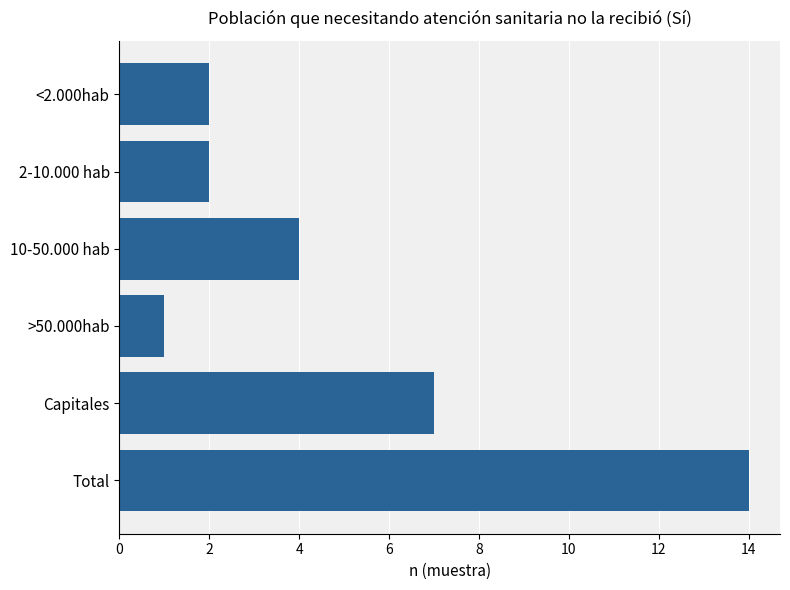

Is it true that the value at <2.000hab is 3?

False